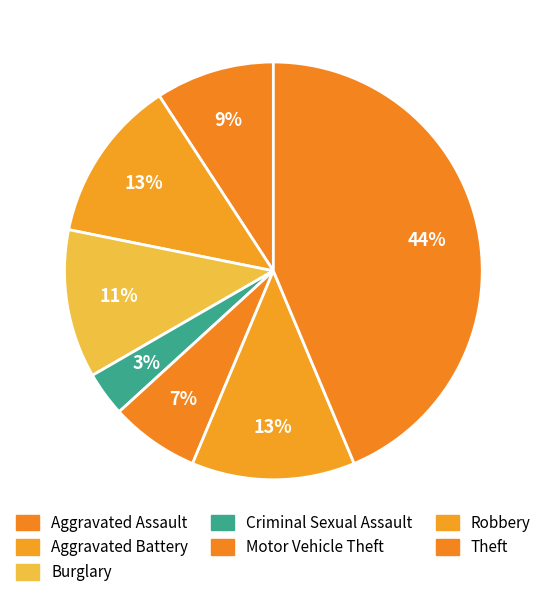

Count the number of slices in the pie.

7